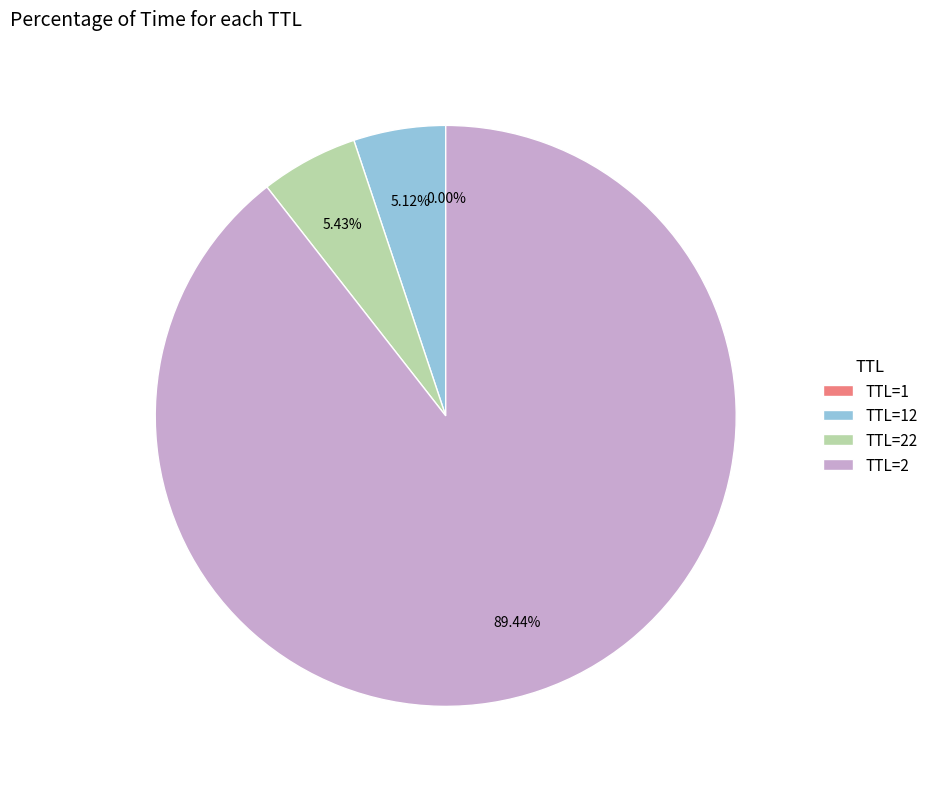

Between TTL=22 and TTL=2, which is larger?

TTL=2